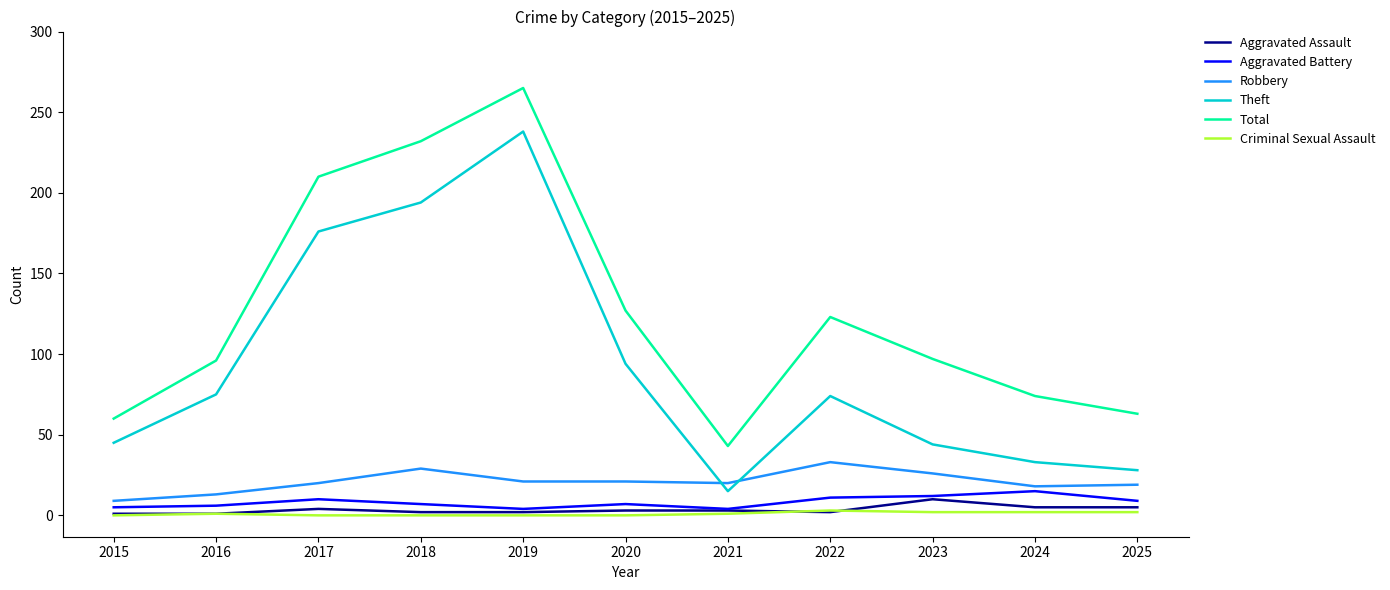

What is the highest value of the Total series?

265